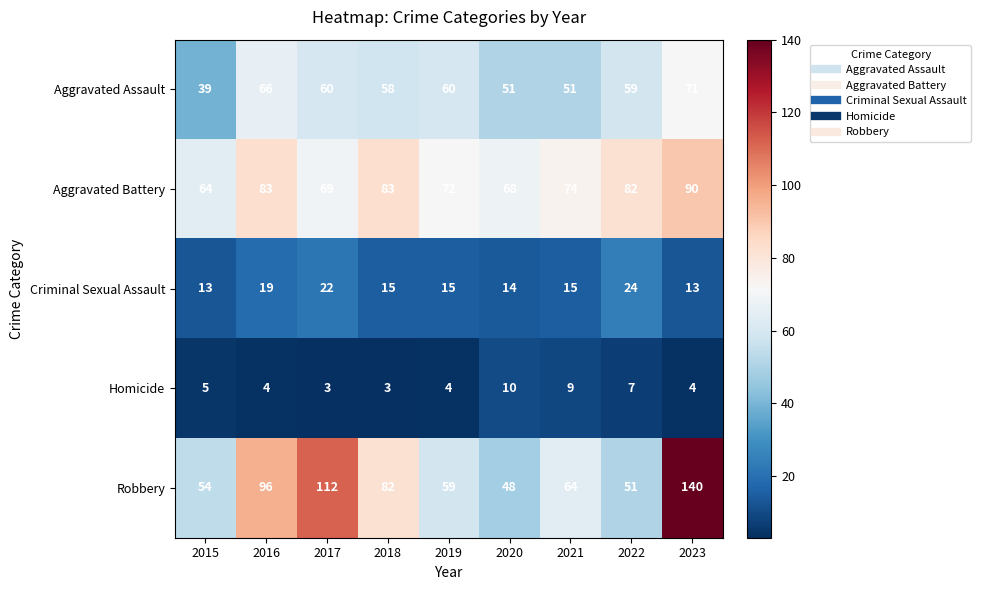

The Aggravated Assault series shows 40 at 2017. True or false?

False